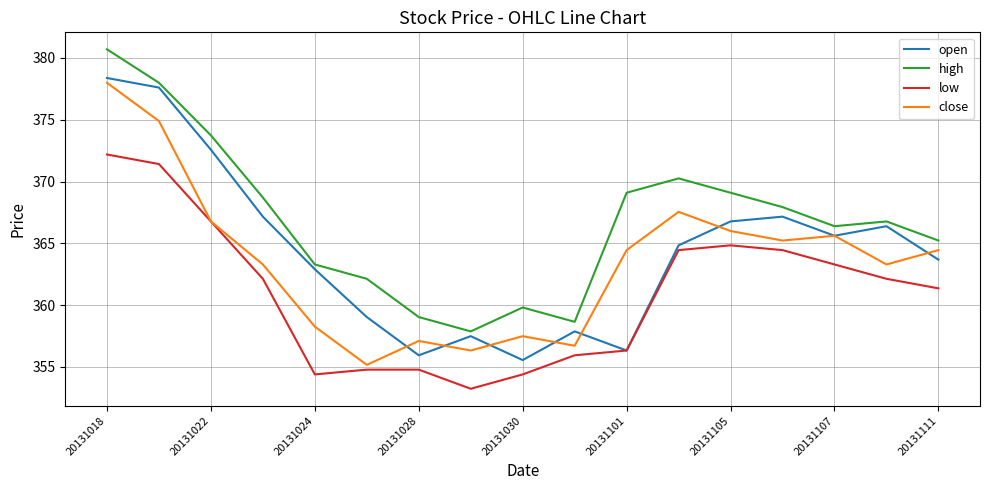

After their last crossing, which series has the higher values: open or close?

close